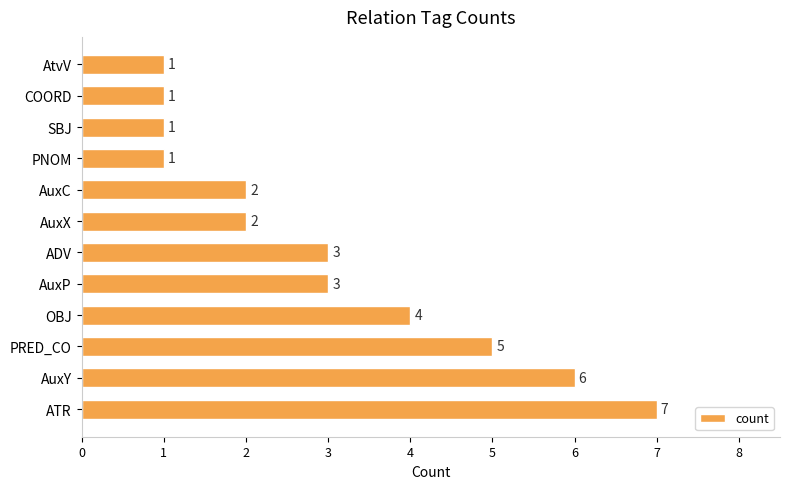

What is the ratio of the value at PRED_CO to the value at AuxY?

0.8